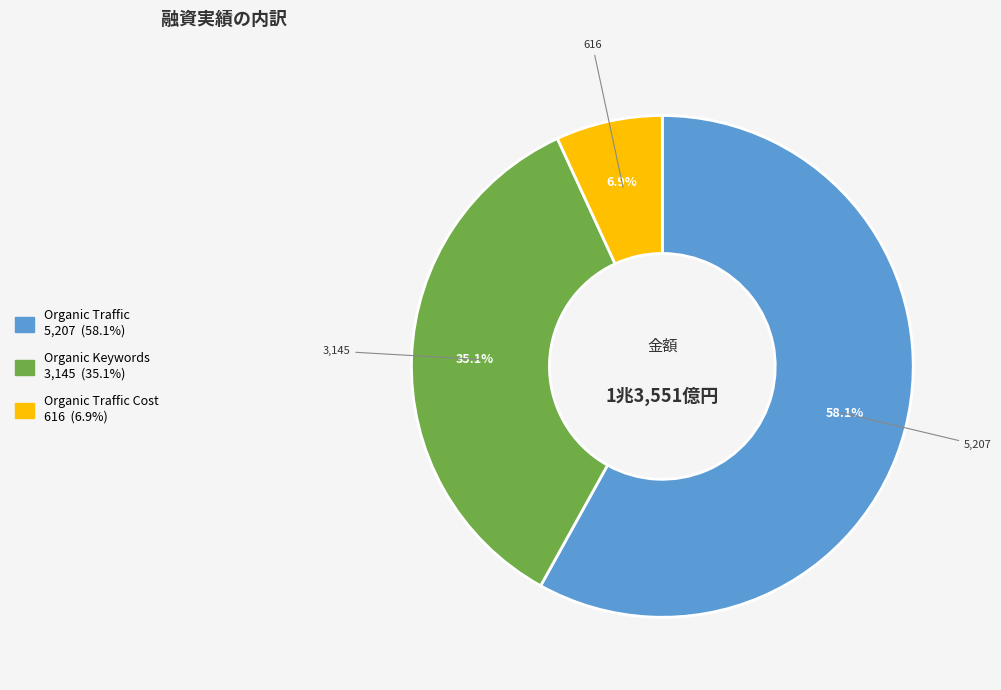

Is there any slice that represents more than half of the pie?

Yes